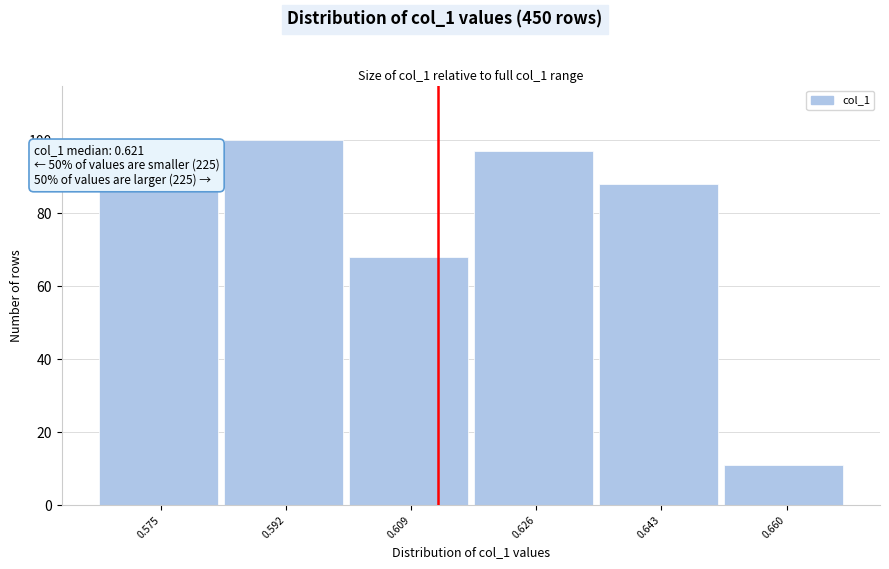

Reading left to right, transcribe all the data shown in this chart.

86	100	68	97	88	11